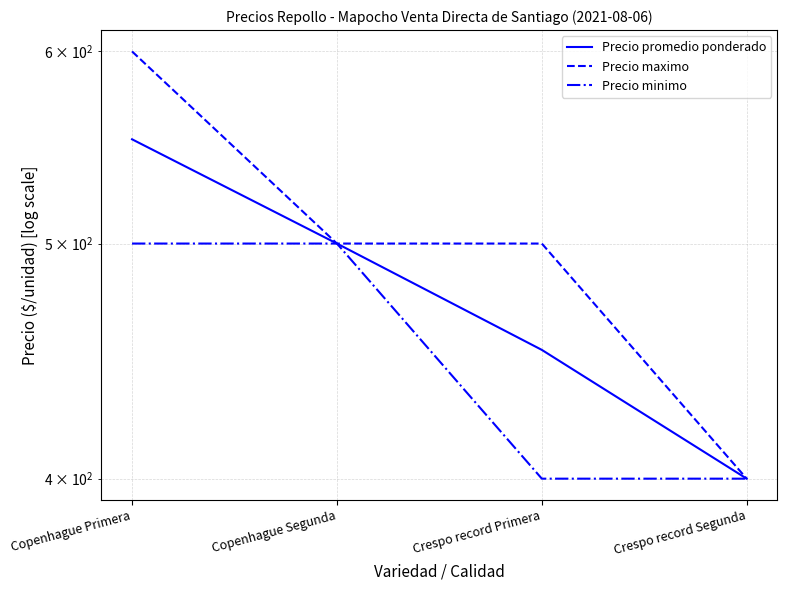

What position from the right is Copenhague Primera?

4